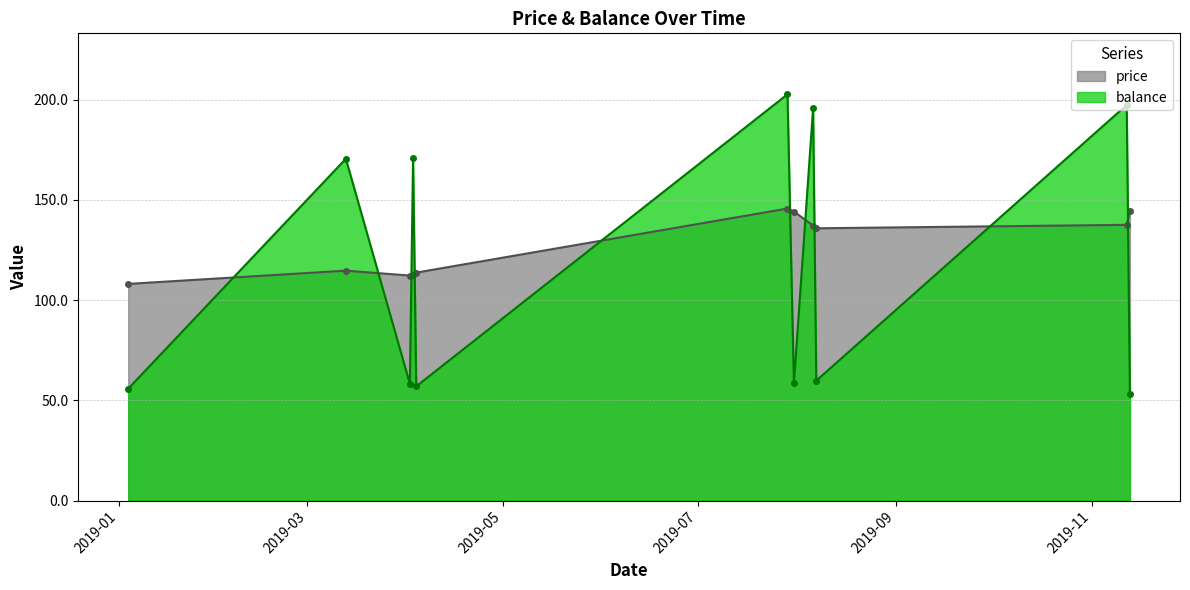

Where is the first local minimum for price?

2019-04-02